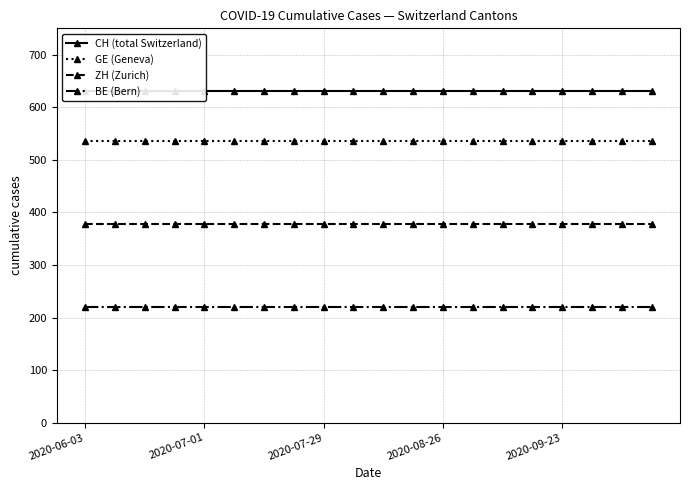

The value of ZH (Zurich) at 2020-09-23 is 378.6. True or false?

True